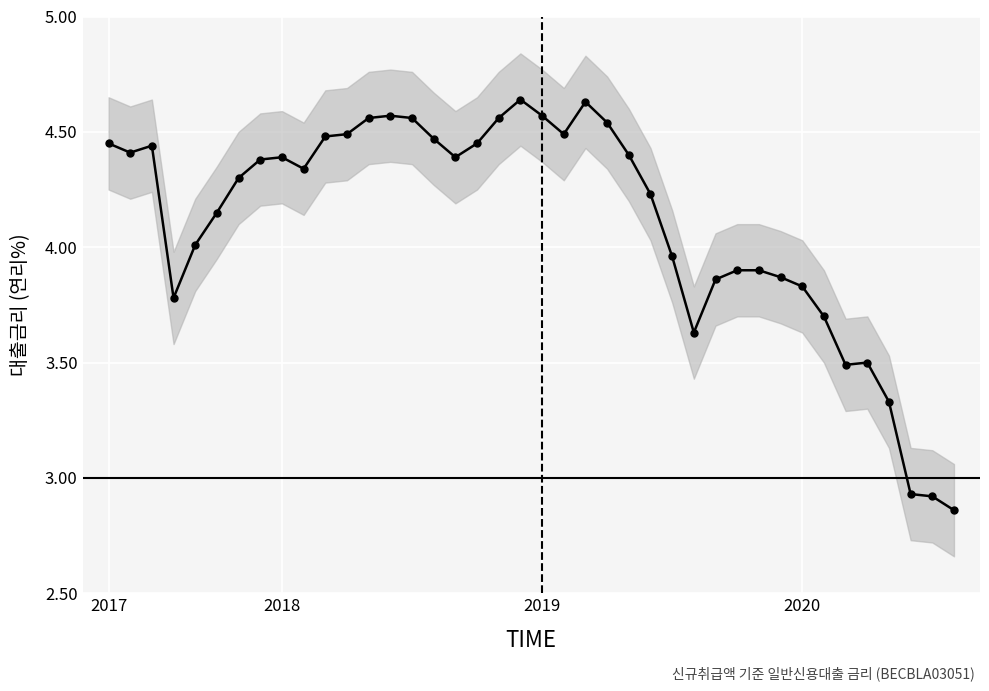

The chart shows a value of 4.6 at 12. True or false?

True